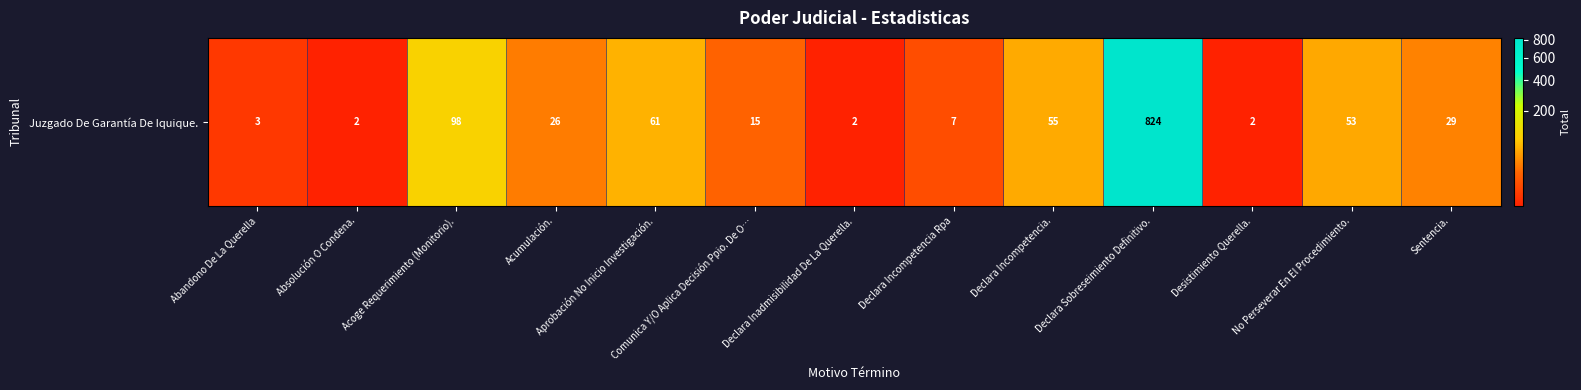

How many distinct data groups are displayed?

1